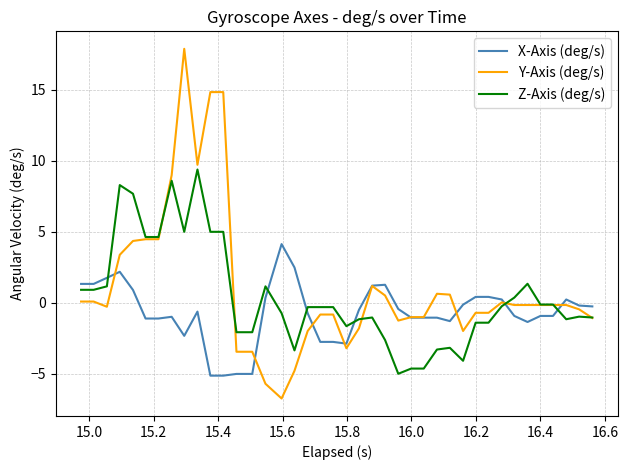

What is the maximum value for Y-Axis (deg/s)?

17.9